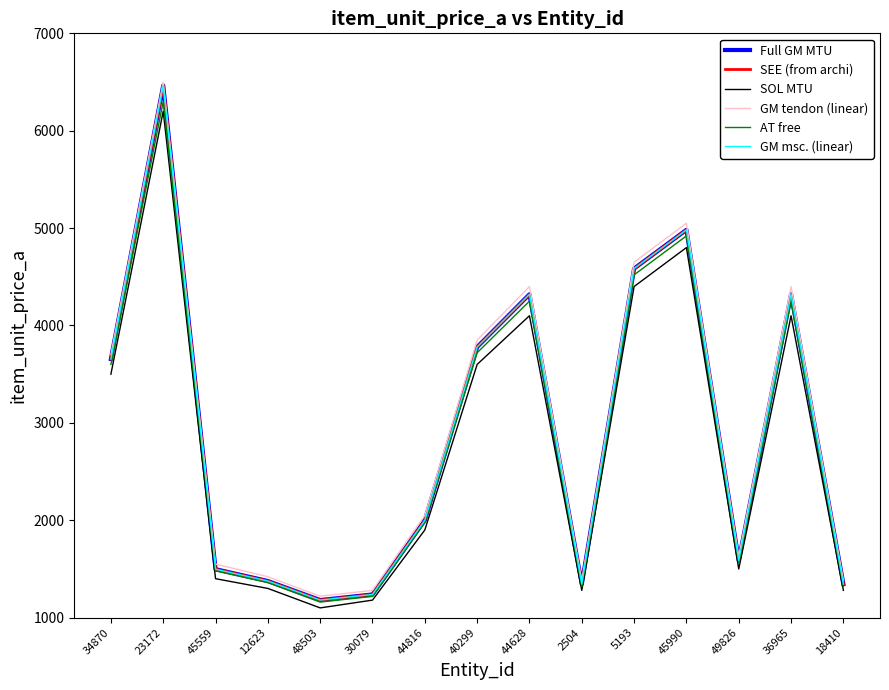

What is the label of the 15th point from the left?

18410